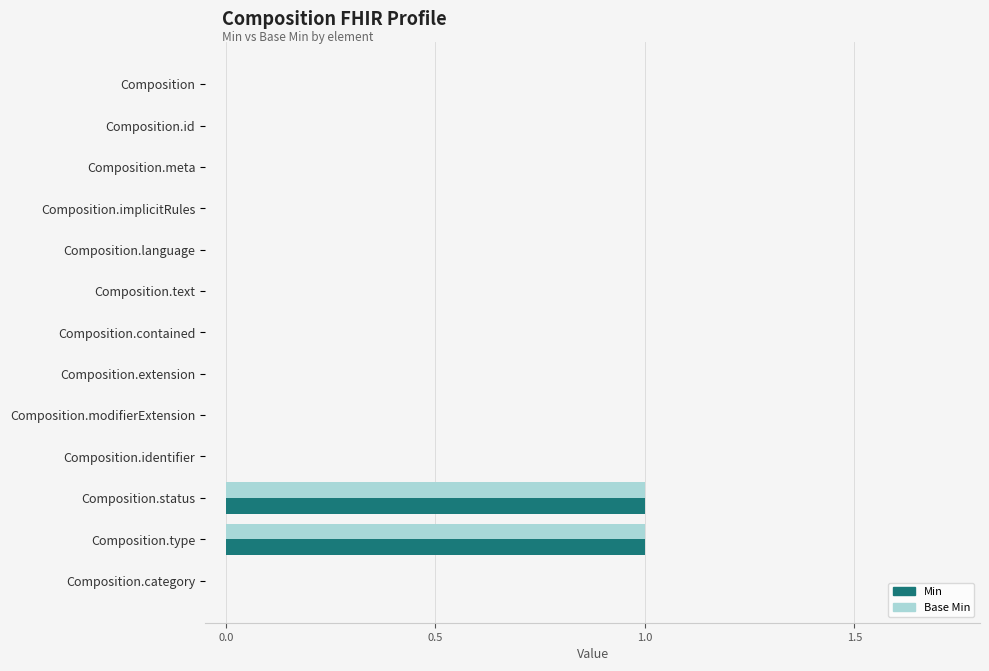

Count the Min values in the range 0 to 1.

13